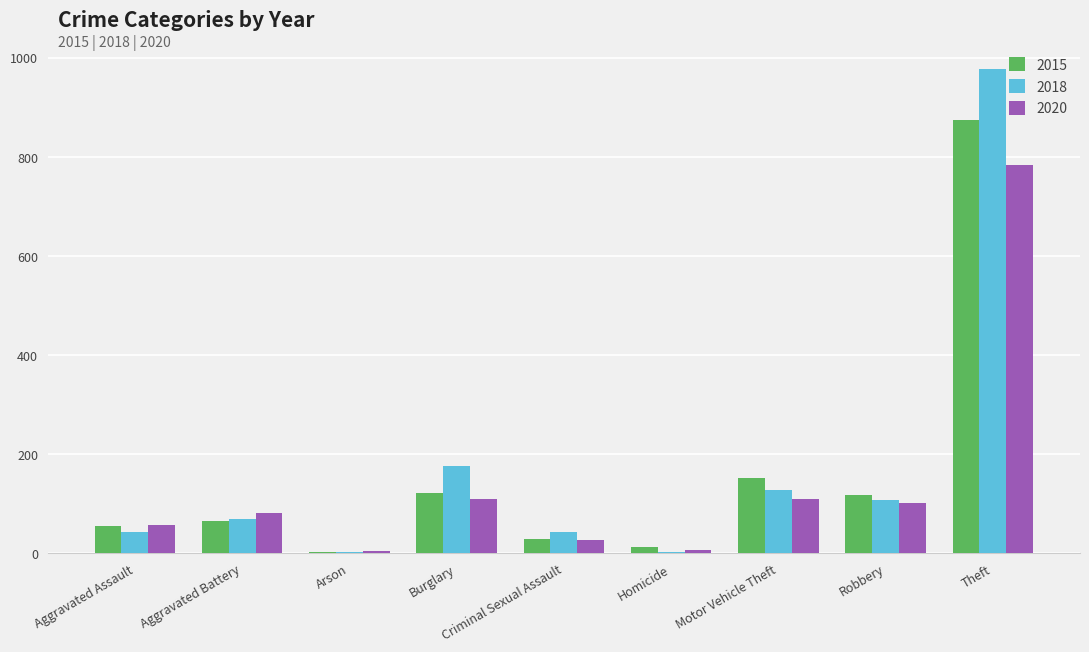

What is the maximum value for 2020?

783